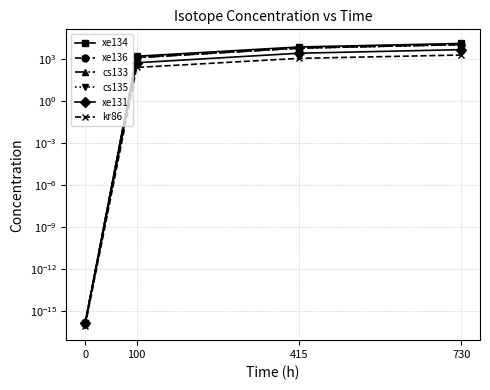

What is the average value of the cs135 series?

4513.7